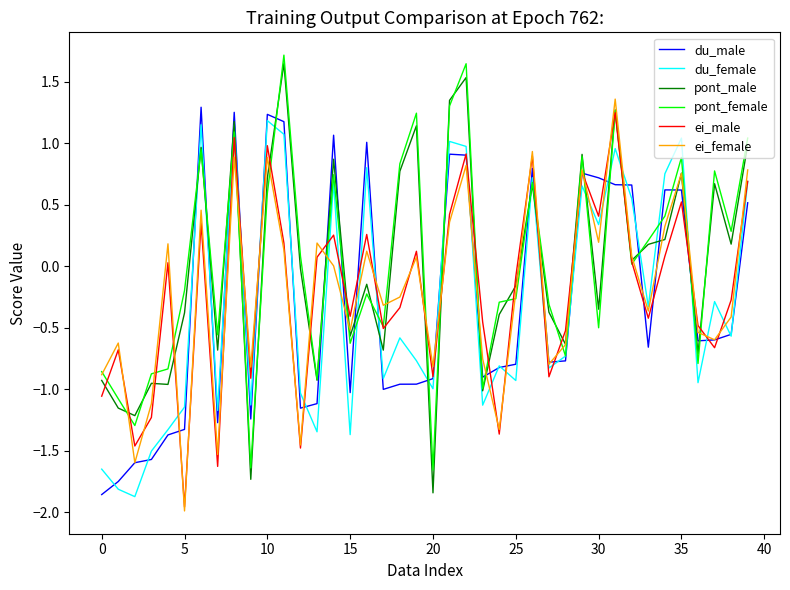

List the series in order of their peak value, highest first.

pont_female, pont_male, ei_female, du_male, ei_male, du_female